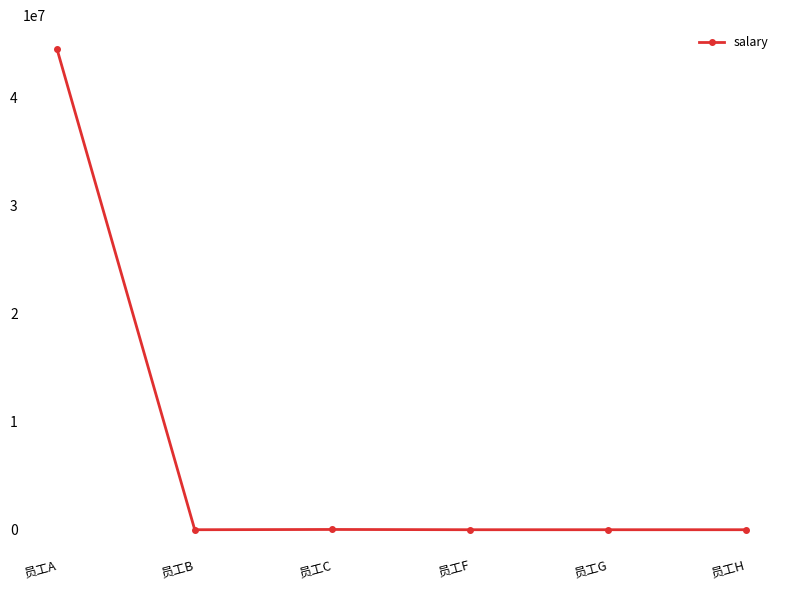

At which category does the chart reach its peak across all series?

员工A